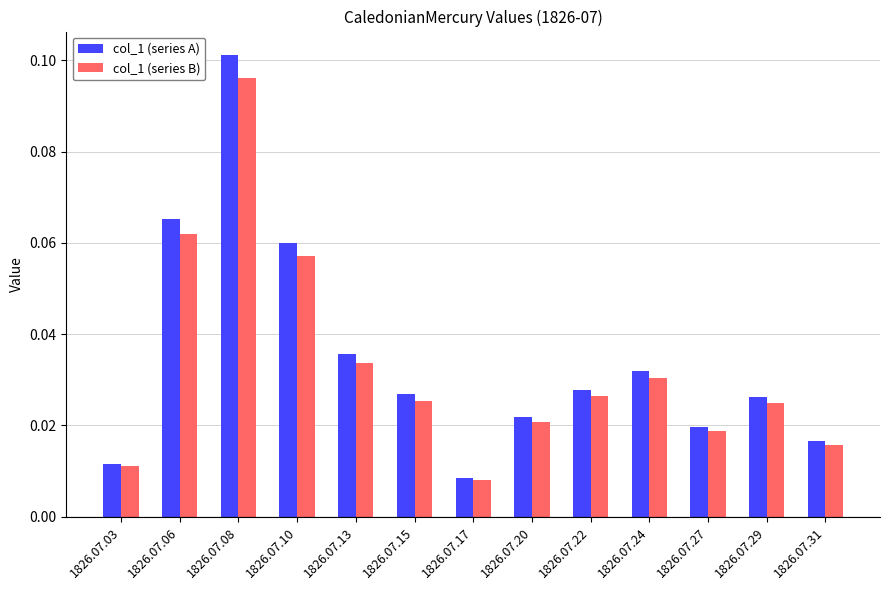

Which category has the lowest value across all series?

1826.07.17